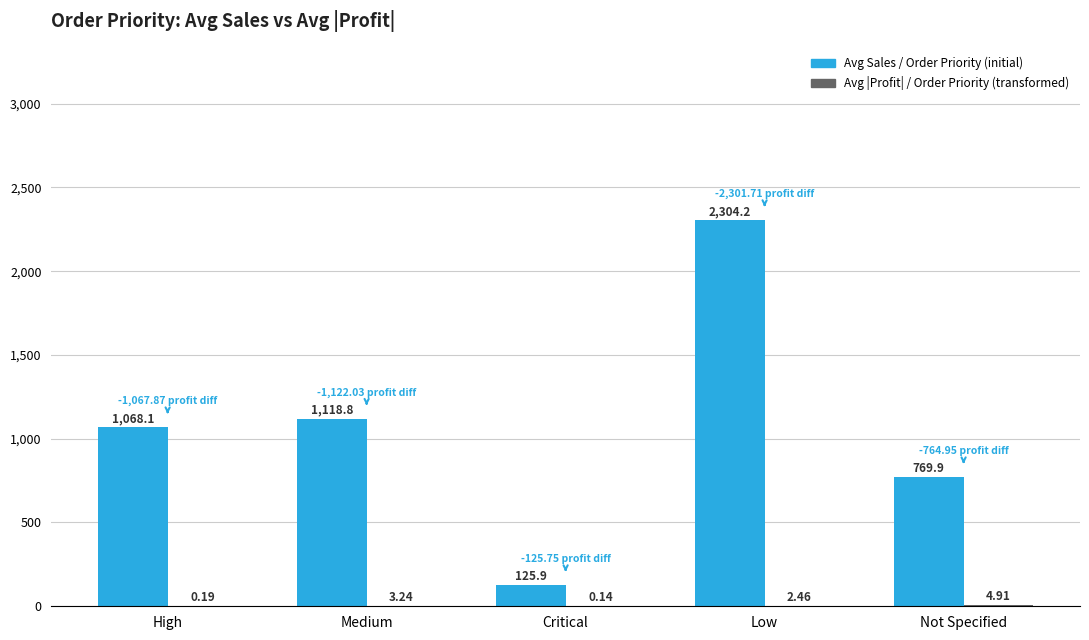

What is the spread (max minus min) of values at High?

1067.9